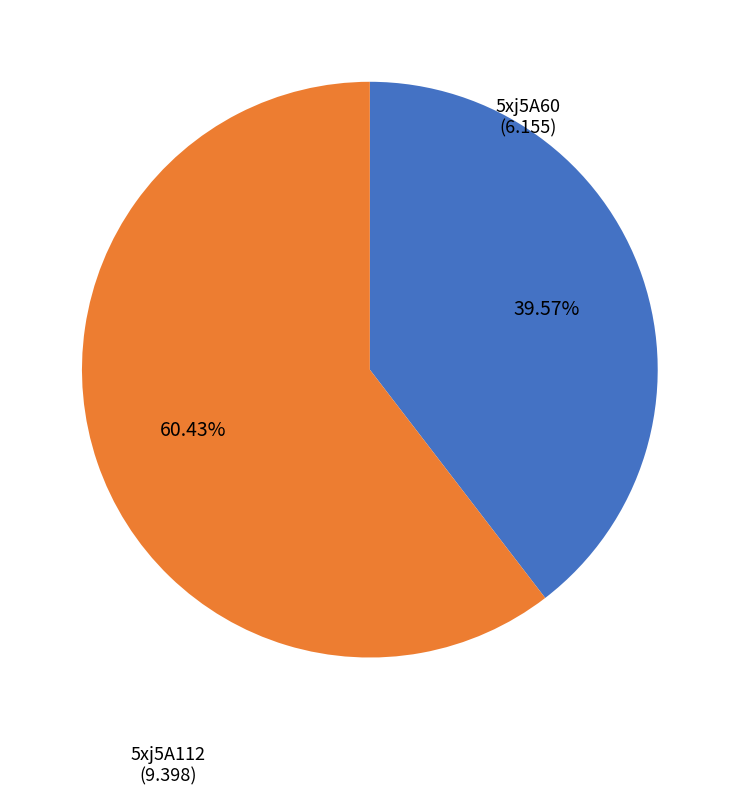

Does any single category account for the majority?

Yes